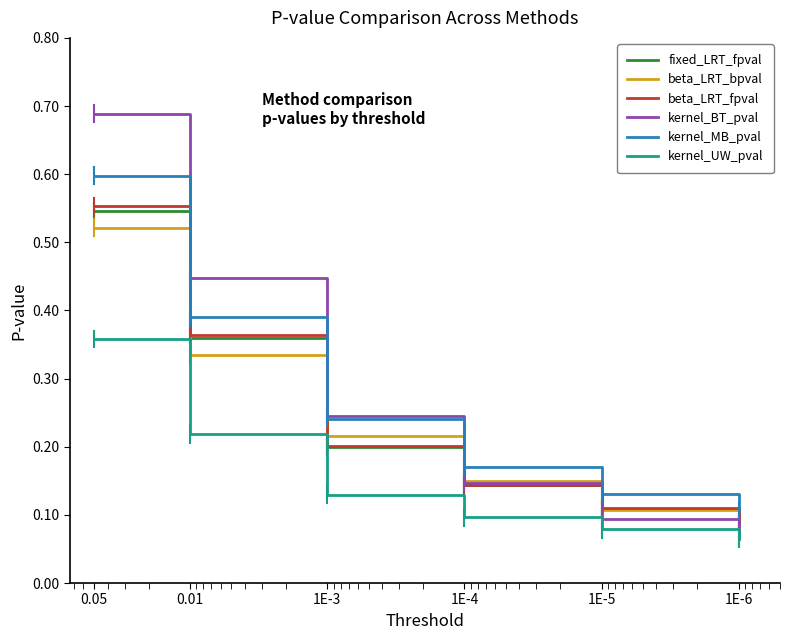

Reading left to right, list all the values displayed in this chart.

fixed_LRT_fpval: 0.05=0.5	0.01=0.4	1E-3=0.2	1E-4=0.1	1E-5=0.1	1E-6=0.1
beta_LRT_bpval: 0.05=0.5	0.01=0.3	1E-3=0.2	1E-4=0.1	1E-5=0.1	1E-6=0.1
beta_LRT_fpval: 0.05=0.6	0.01=0.4	1E-3=0.2	1E-4=0.1	1E-5=0.1	1E-6=0.1
kernel_BT_pval: 0.05=0.7	0.01=0.4	1E-3=0.2	1E-4=0.1	1E-5=0.1	1E-6=0.1
kernel_MB_pval: 0.05=0.6	0.01=0.4	1E-3=0.2	1E-4=0.2	1E-5=0.1	1E-6=0.1
kernel_UW_pval: 0.05=0.4	0.01=0.2	1E-3=0.1	1E-4=0.1	1E-5=0.1	1E-6=0.1